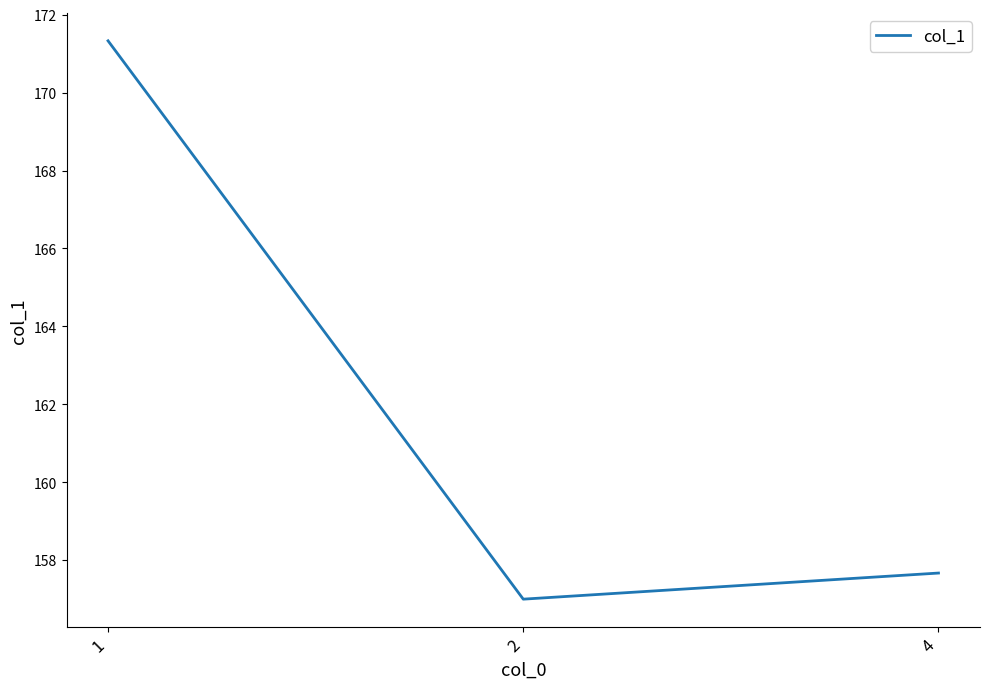

How many categories are shown in the chart?

3